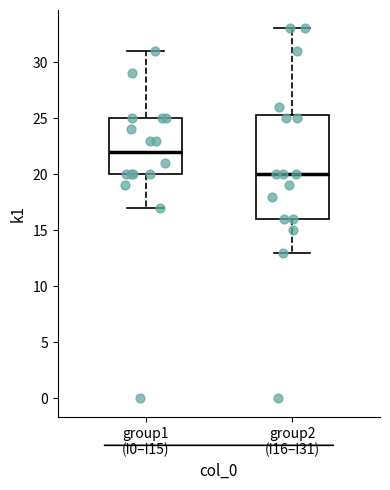

Comparing the boxes themselves (not the whiskers), which one is the tallest?

group2 (i16–i31)